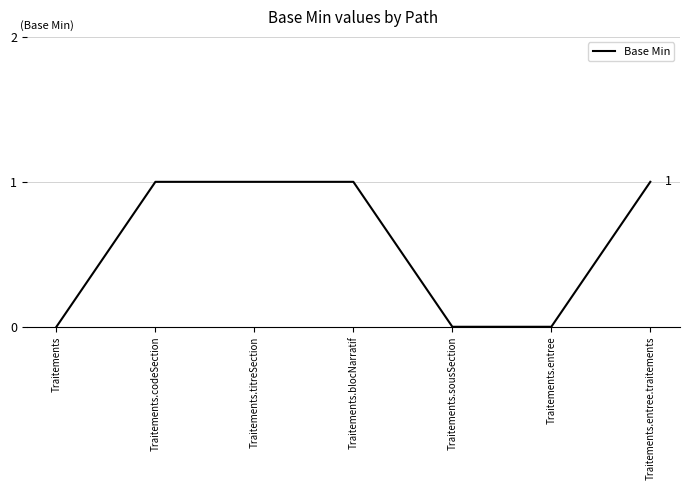

What position from the right is Traitements.titreSection?

5